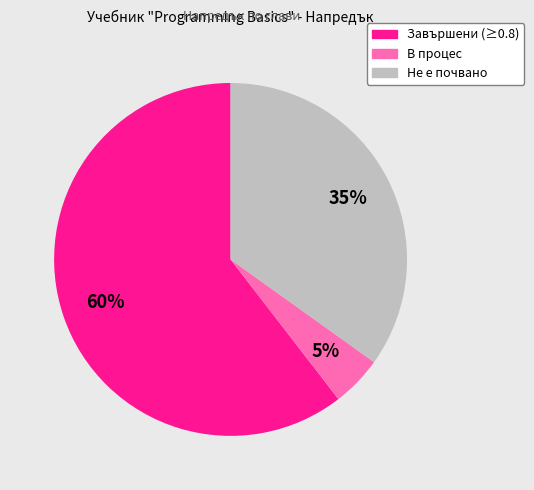

Is there any slice that represents more than half of the pie?

Yes